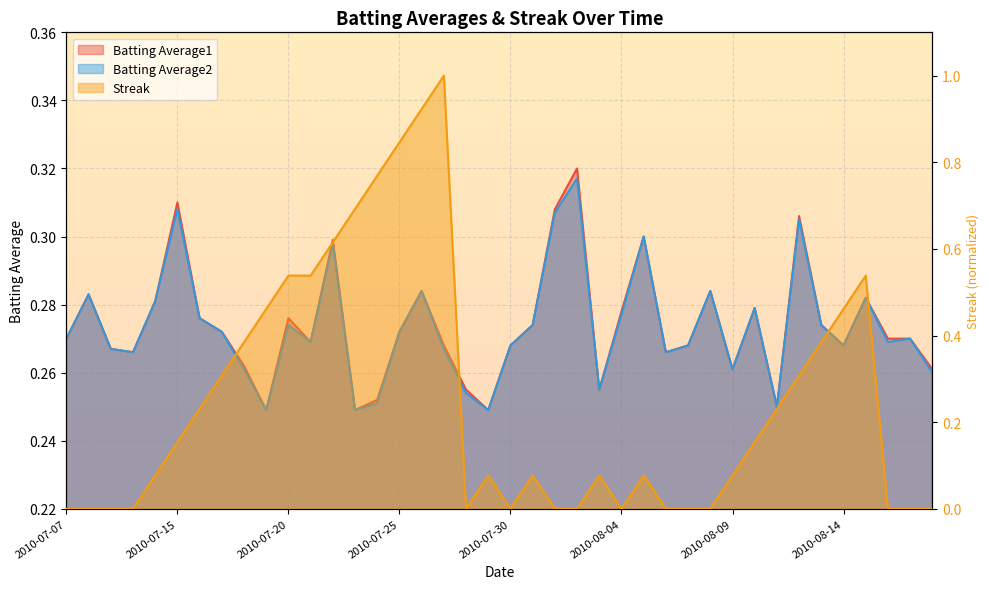

What is the label of the 7th point from the left?

2010-07-16